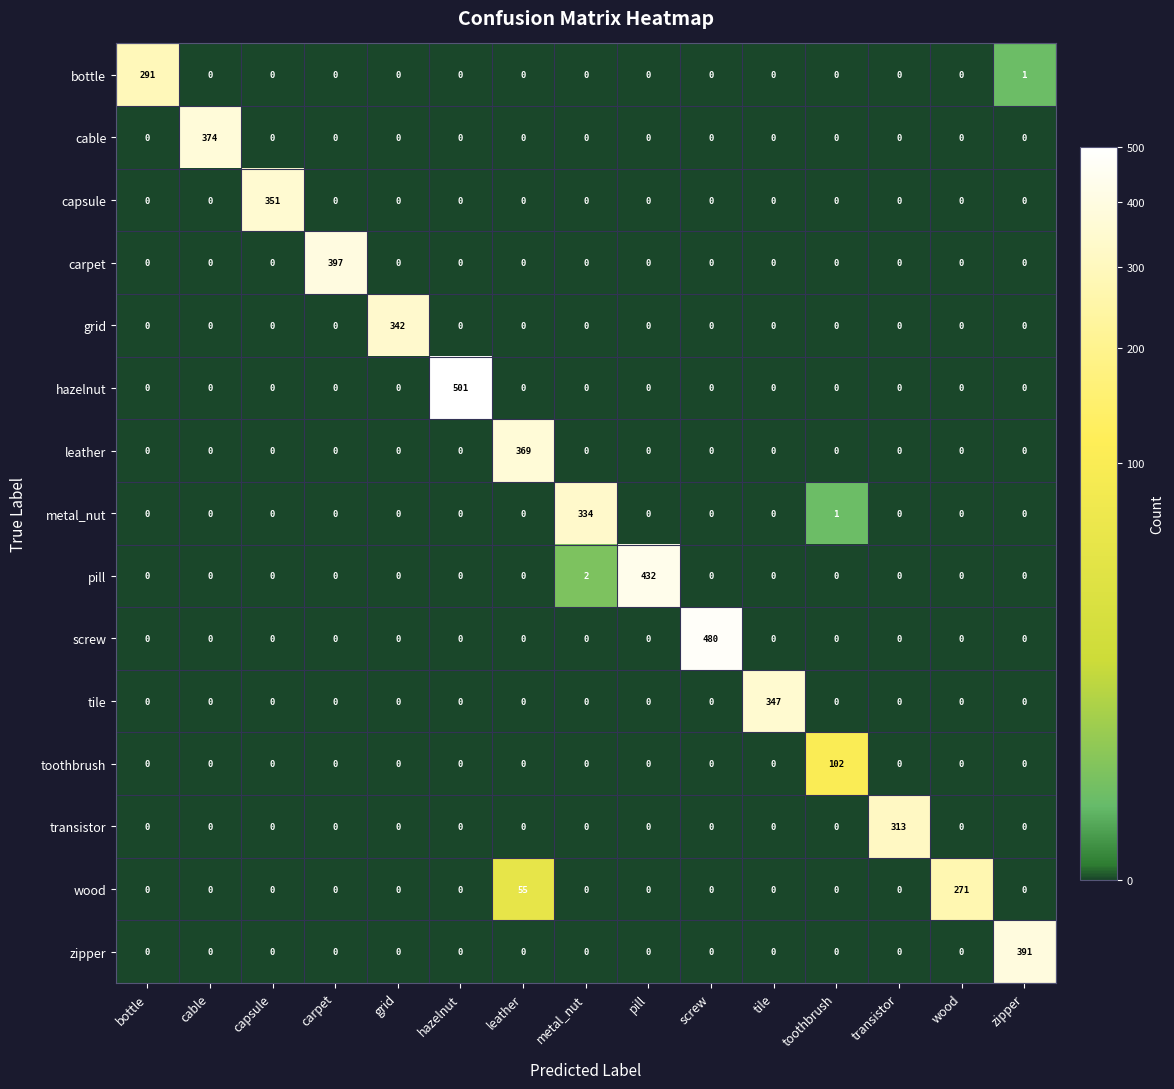

At which category is the sum across all series the highest?

hazelnut